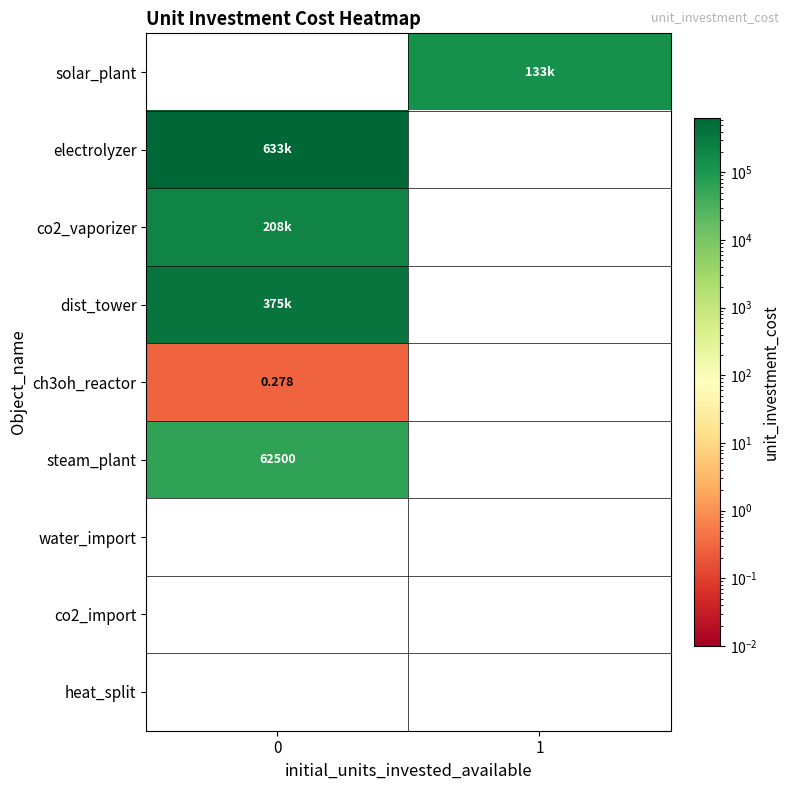

Is the value of co2_import at 0 greater than the value of ch3oh_reactor at 0?

No